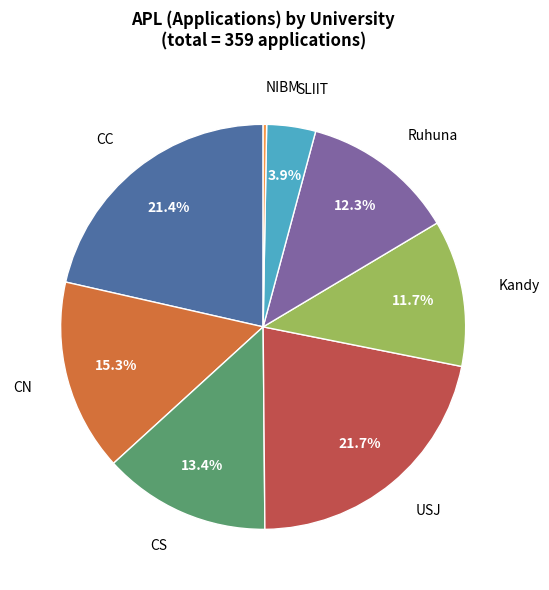

Is there any slice that represents more than half of the pie?

No